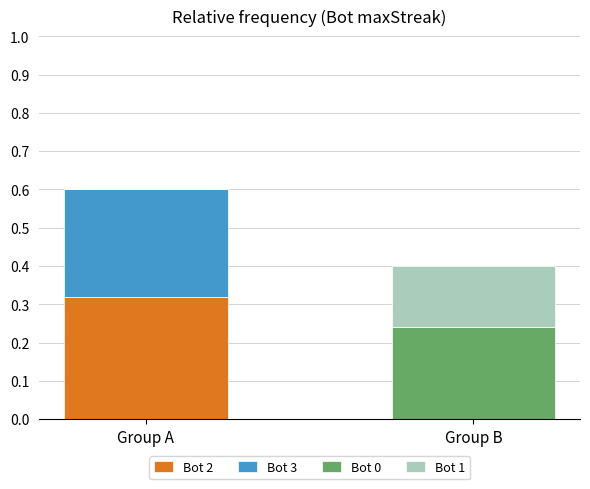

At which category is the sum across all series the highest?

Group A